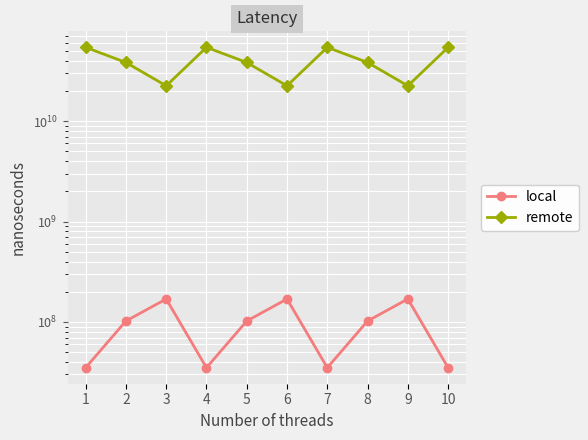

Reading left to right, list all the values displayed in this chart.

local: 1=35043006.2	2=102256135.7	3=169469265.1	4=35043006.2	5=102256135.7	6=169469265.1	7=35043006.2	8=102256135.7	9=169469265.1	10=35043006.2
remote: 1=54426212764.2	2=38474477826.6	3=22522742888.9	4=54426212764.2	5=38474477826.6	6=22522742888.9	7=54426212764.2	8=38474477826.6	9=22522742888.9	10=54426212764.2